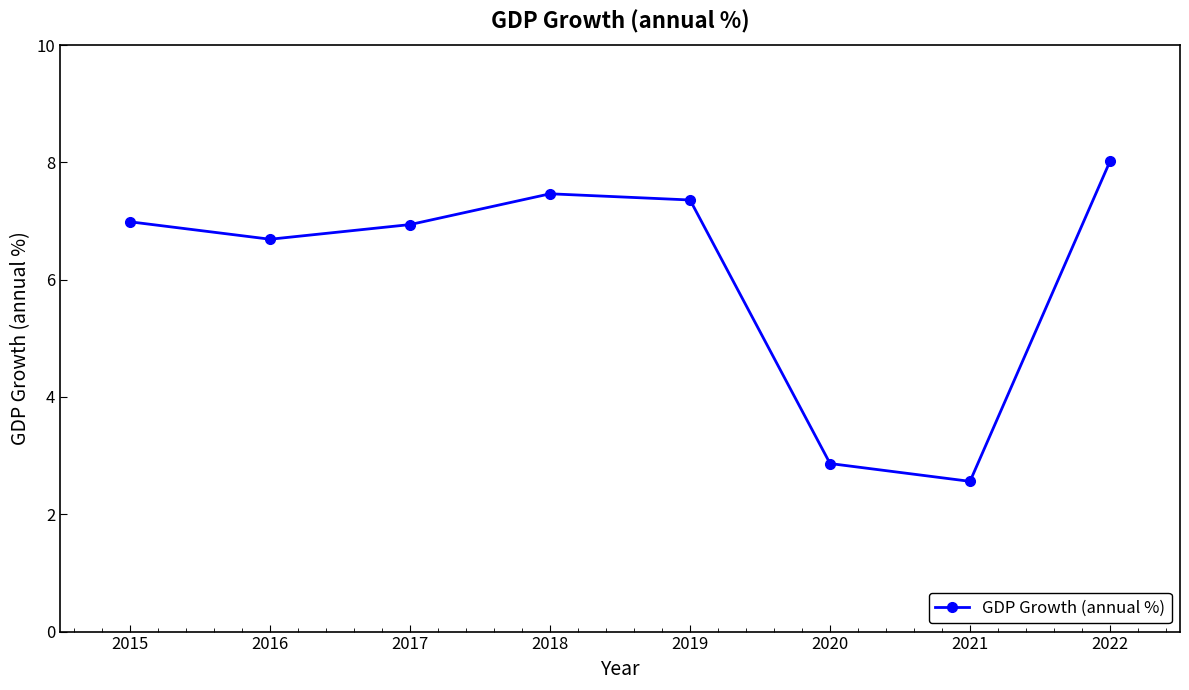

Where is the data nearest to the value 5?

2016